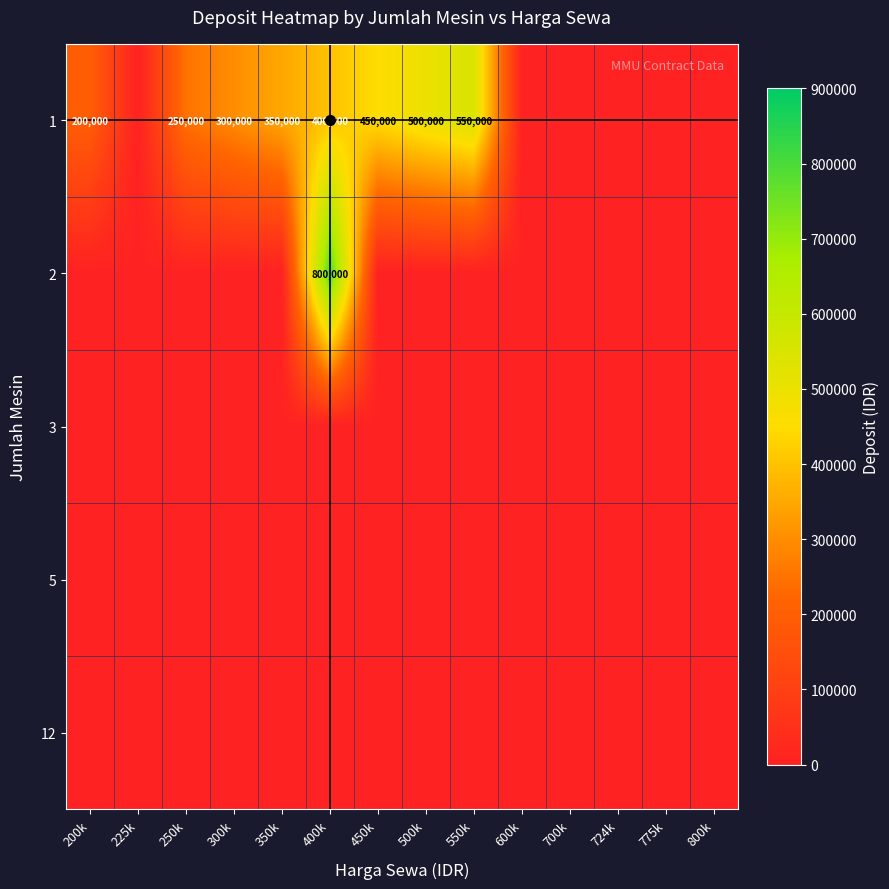

Rank the series at 400k from lowest to highest value.

3, 5, 12, 1, 2